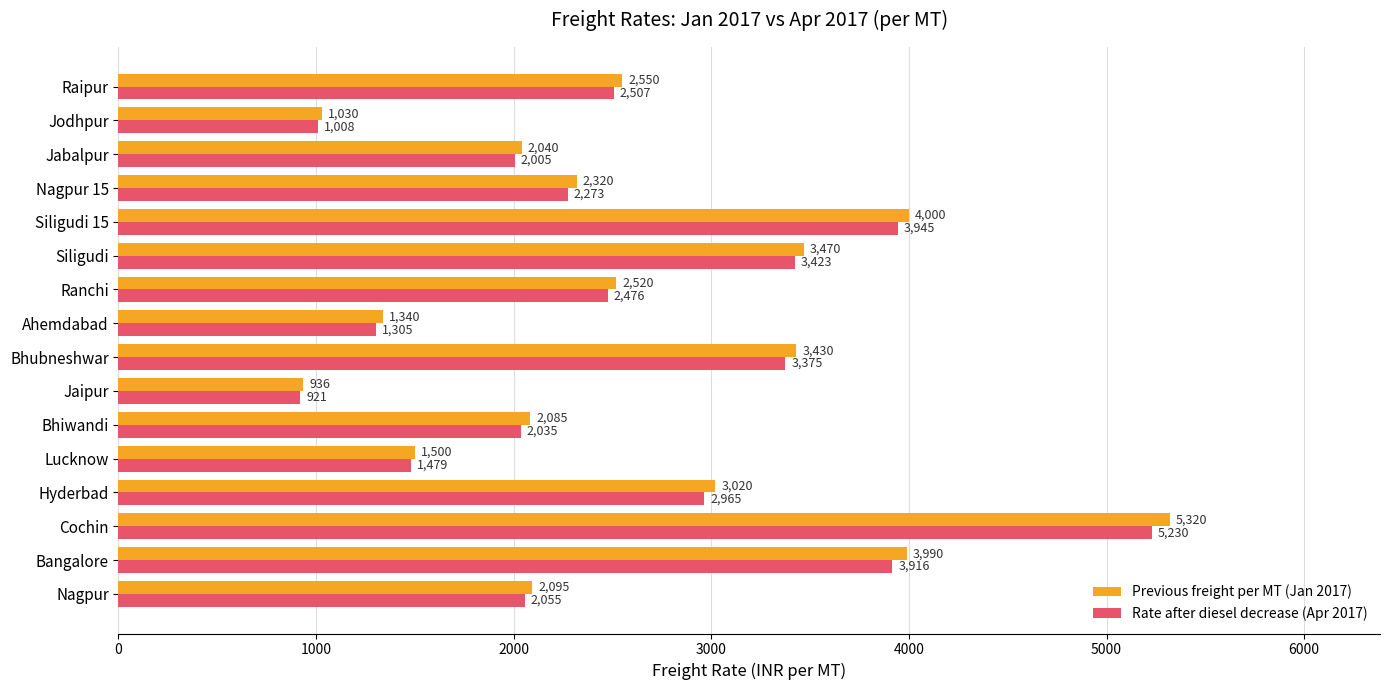

Which series has the largest range (max minus min)?

Previous freight per MT (Jan 2017)